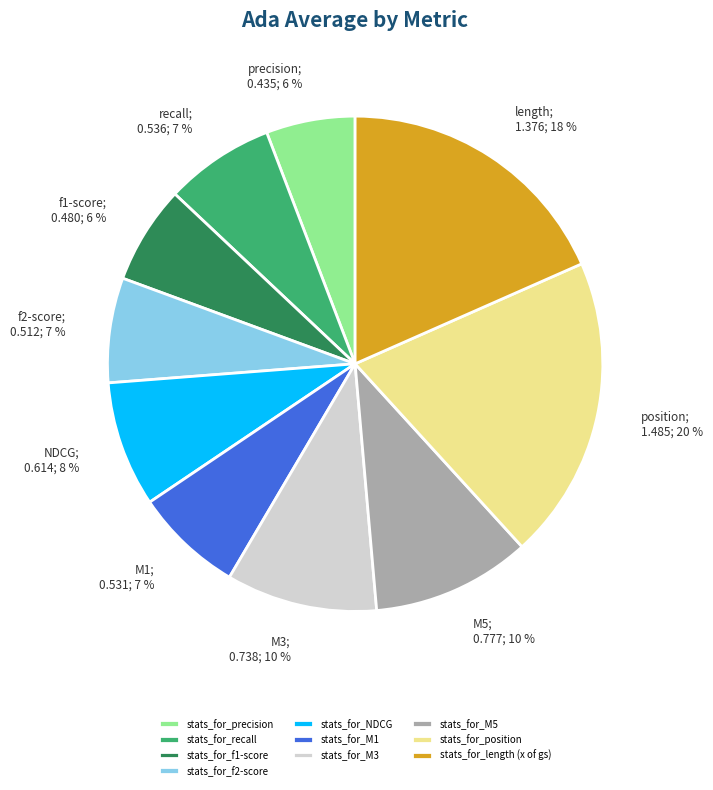

Count the number of slices in the pie.

10